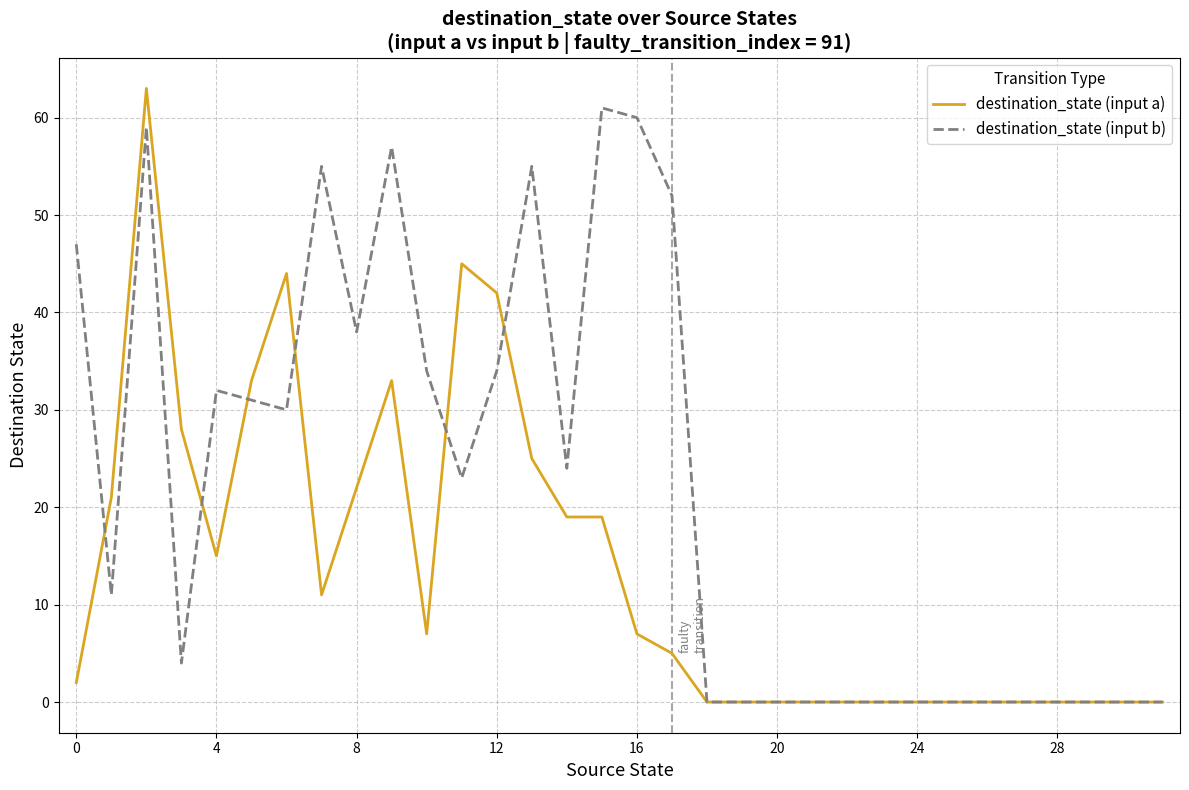

Rank the series by their maximum value, from lowest to highest.

destination_state (input b), destination_state (input a)